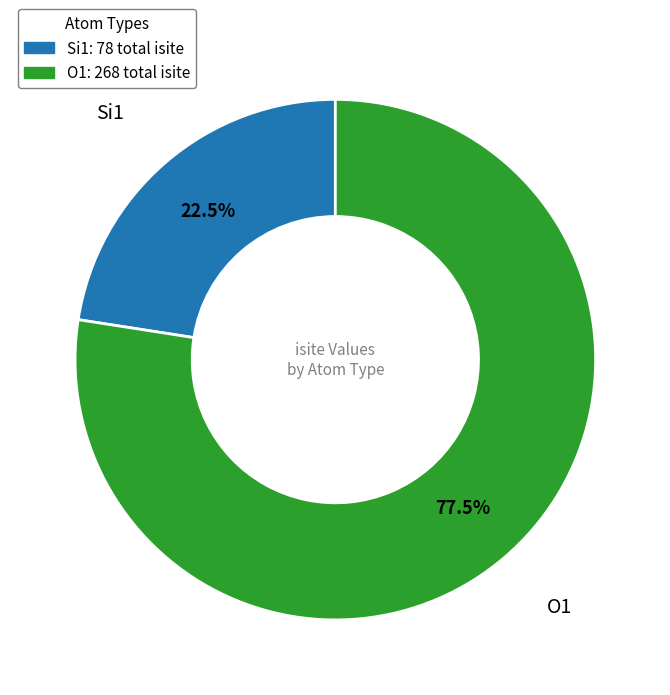

Count the number of slices in the pie.

2